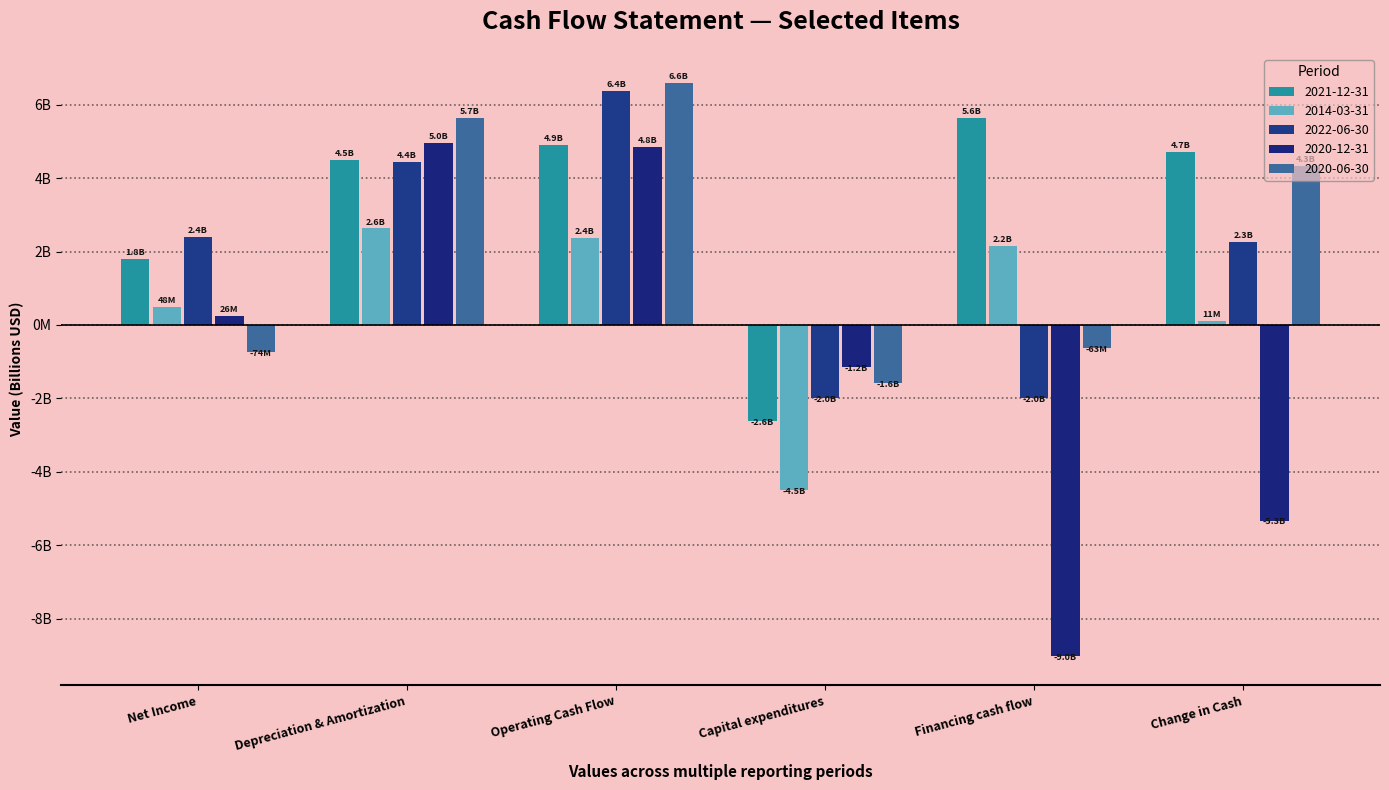

Are the bars grouped side by side (vs. stacked)?

Yes